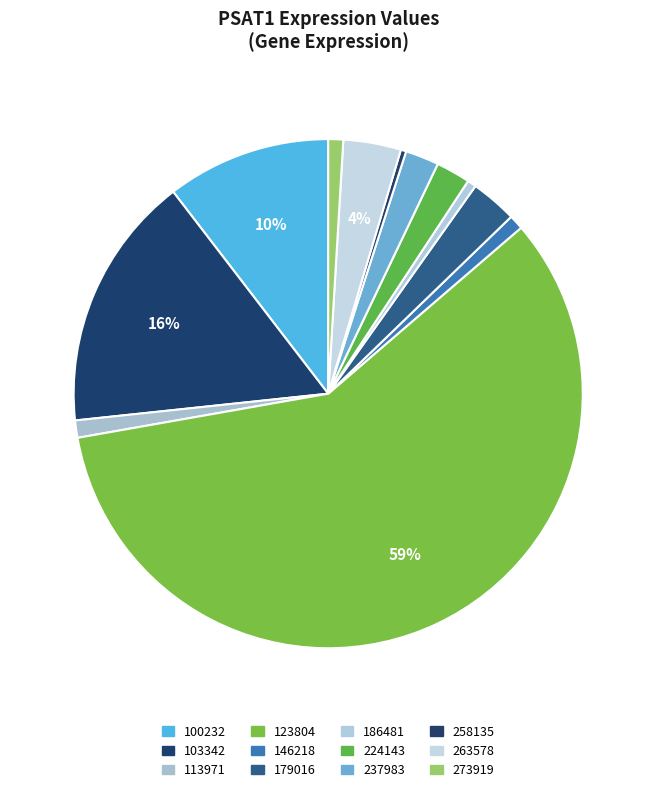

How many segments does this pie chart have?

12